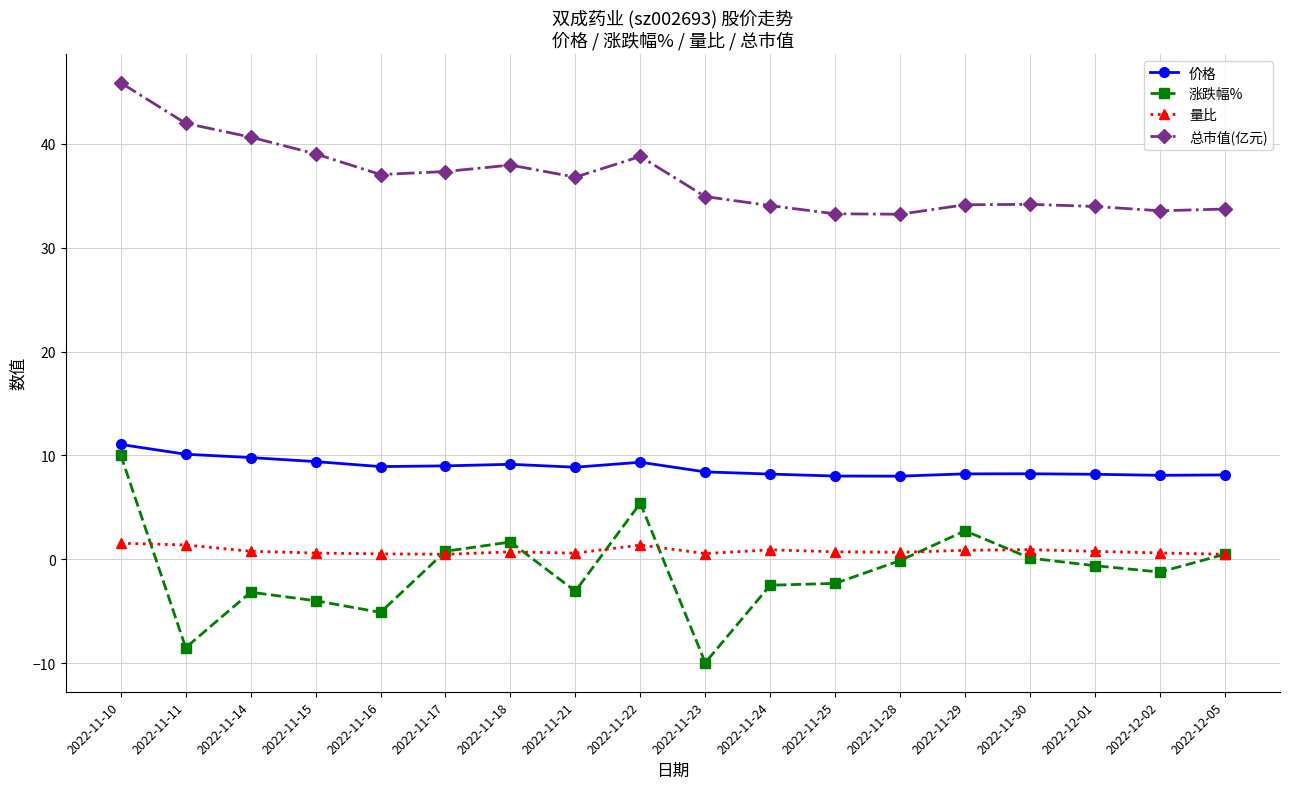

What are all the series names shown in the legend?

价格, 涨跌幅%, 量比, 总市值(亿元)